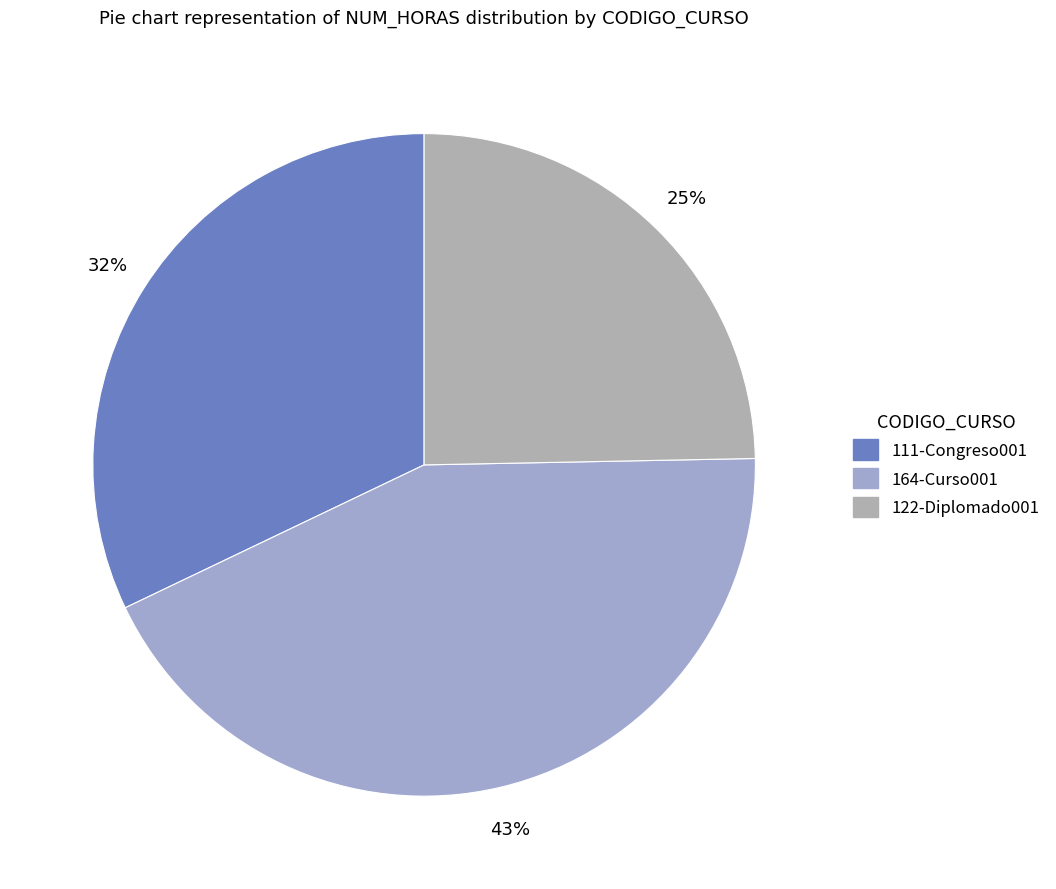

To the nearest percent, what portion does 122-Diplomado001 represent?

25%